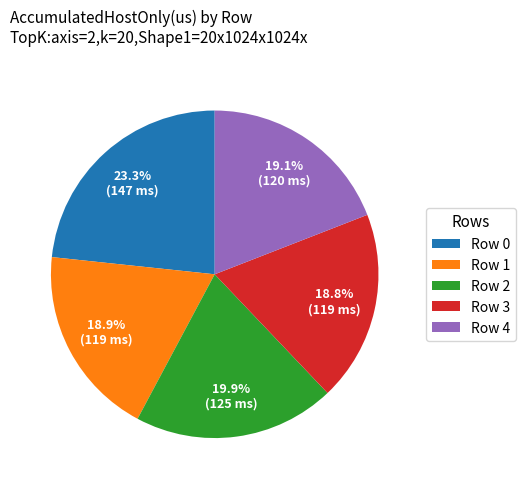

Count the number of slices in the pie.

5